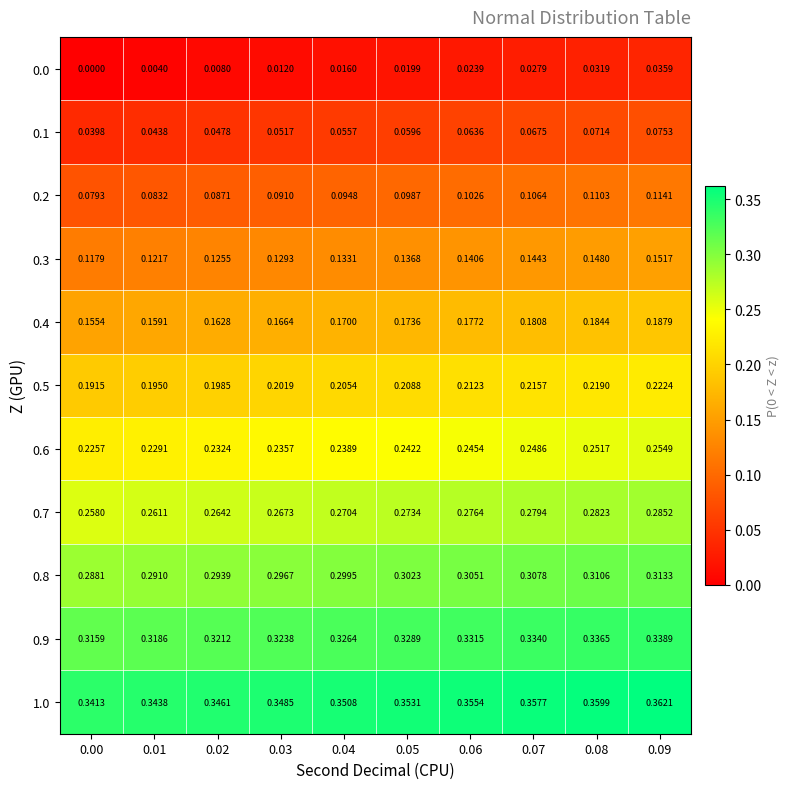

What is the difference between the highest and lowest values at 0.07?

0.3